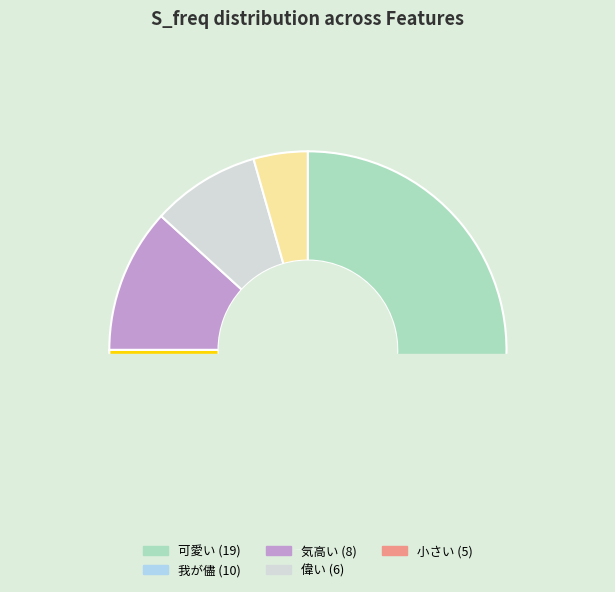

To the nearest percent, what is the difference between the largest and smallest slice percentages?

28%